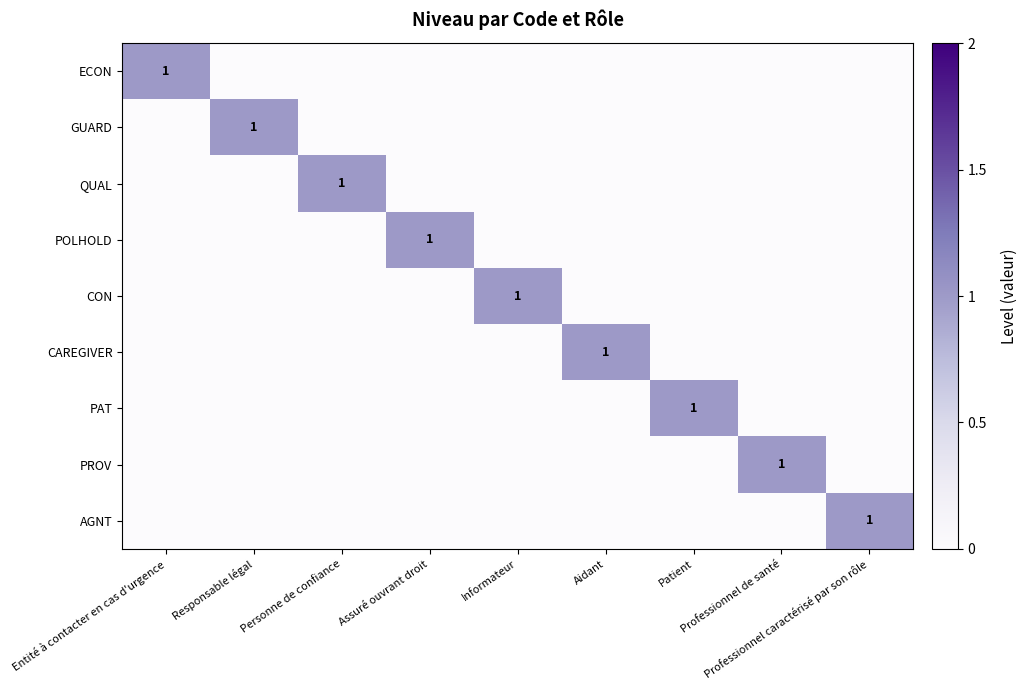

Which series has the largest range (max minus min)?

ECON